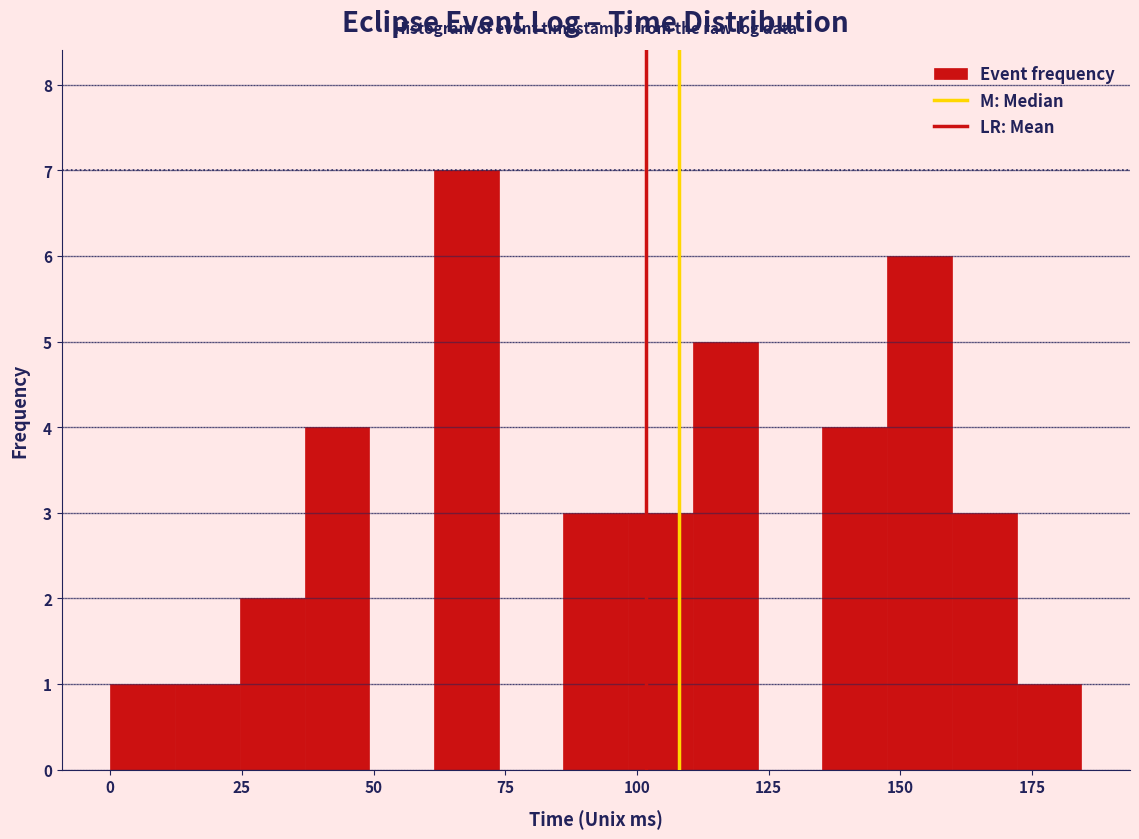

Read against the x-axis, roughly where is the centre of the tallest bar?

70